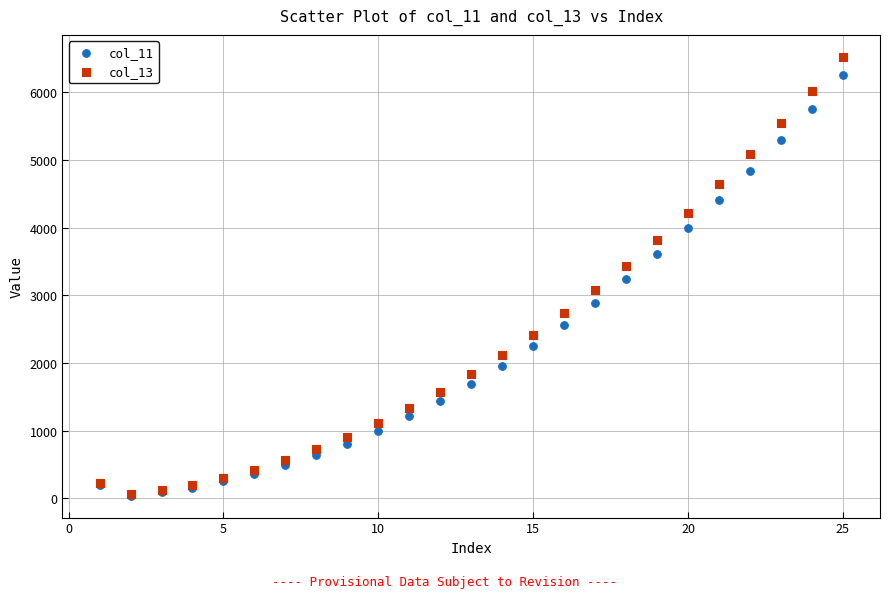

What are all the series names shown in the legend?

col_11, col_13